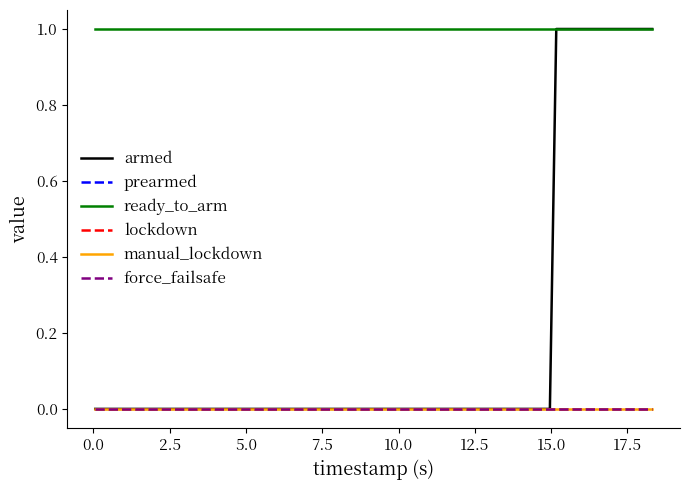

Does the chart display data point markers on the line(s)?

No